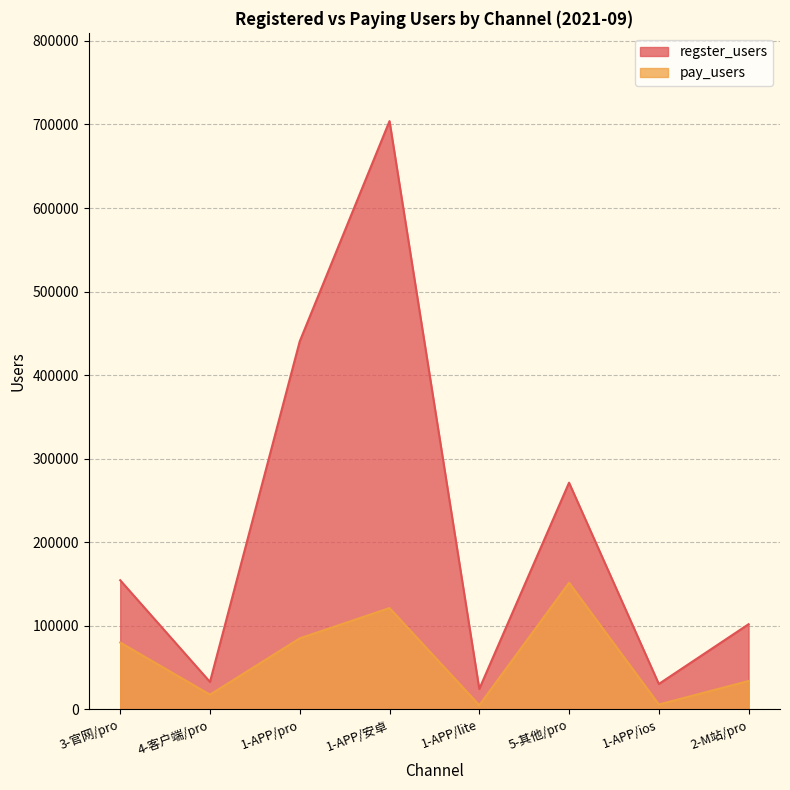

What is the difference between the regster_users values at 2-M站/pro and 3-官网/pro?

52618